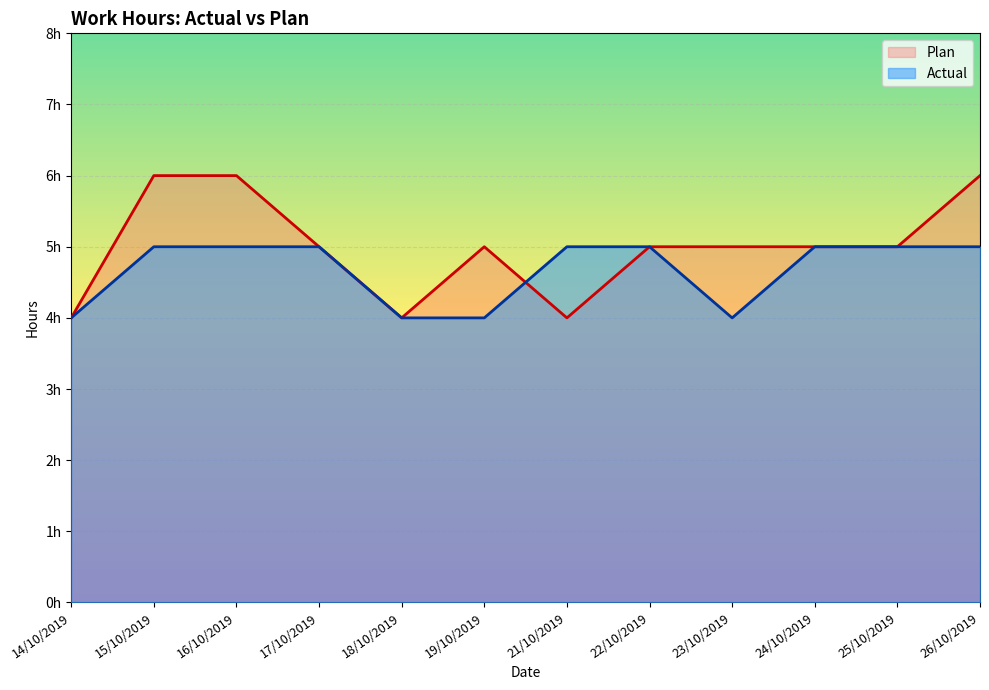

Reading left to right, list all the values displayed in this chart.

Actual: 4	5	5	5	4	4	5	5	4	5	5	5
Plan: 4	6	6	5	4	5	4	5	5	5	5	6